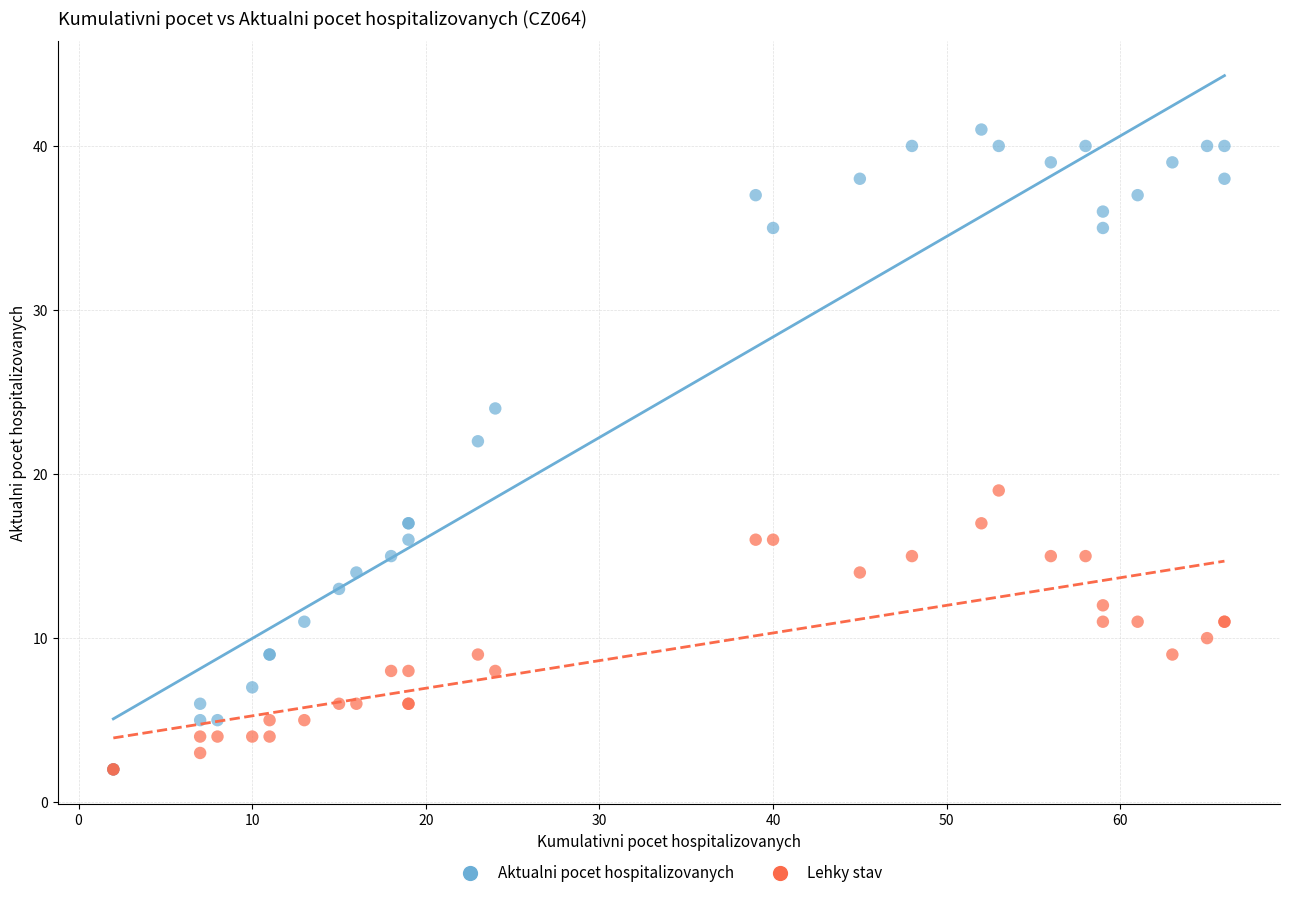

Across all series, what Y value is closest to 21?

22